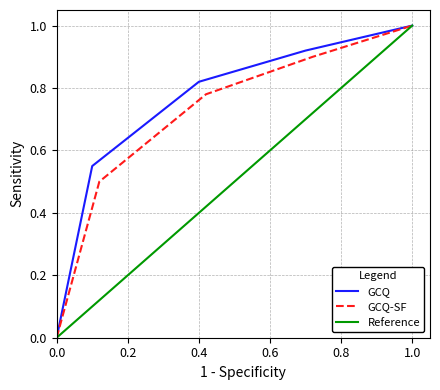

At which label does GCQ reach its peak?

1.0